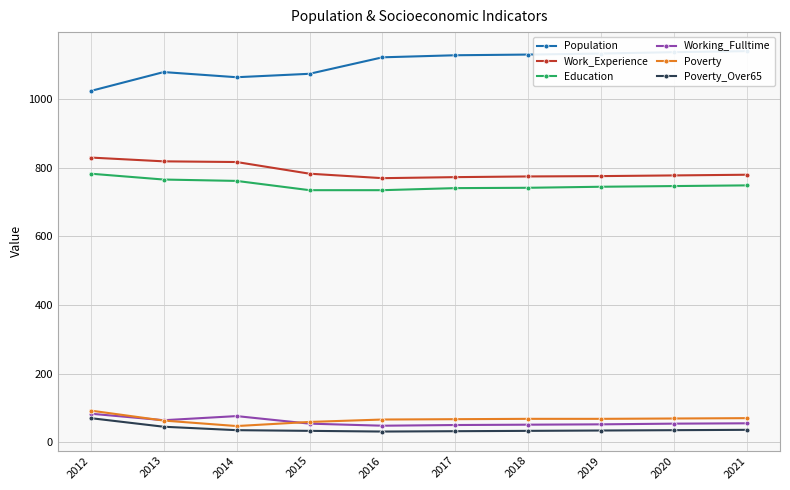

Reading left to right, extract all data points from this chart.

Population: 2012=1023	2013=1078	2014=1063	2015=1073	2016=1121	2017=1127	2018=1129	2019=1132	2020=1136	2021=1139
Work_Experience: 2012=829	2013=818	2014=816	2015=782	2016=769	2017=772	2018=774	2019=775	2020=777	2021=779
Education: 2012=782	2013=765	2014=761	2015=734	2016=734	2017=740	2018=741	2019=744	2020=746	2021=748
Working_Fulltime: 2012=83	2013=64	2014=76	2015=54	2016=48	2017=50	2018=51	2019=52	2020=54	2021=55
Poverty: 2012=92	2013=63	2014=47	2015=59	2016=66	2017=67	2018=68	2019=68	2020=69	2021=70
Poverty_Over65: 2012=70	2013=45	2014=35	2015=33	2016=31	2017=32	2018=33	2019=34	2020=35	2021=36